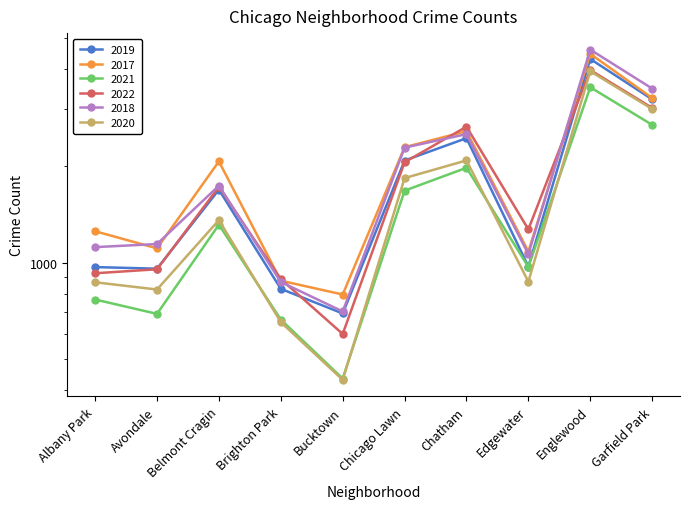

True or false: 2017 and 2021 cross at least once.

False